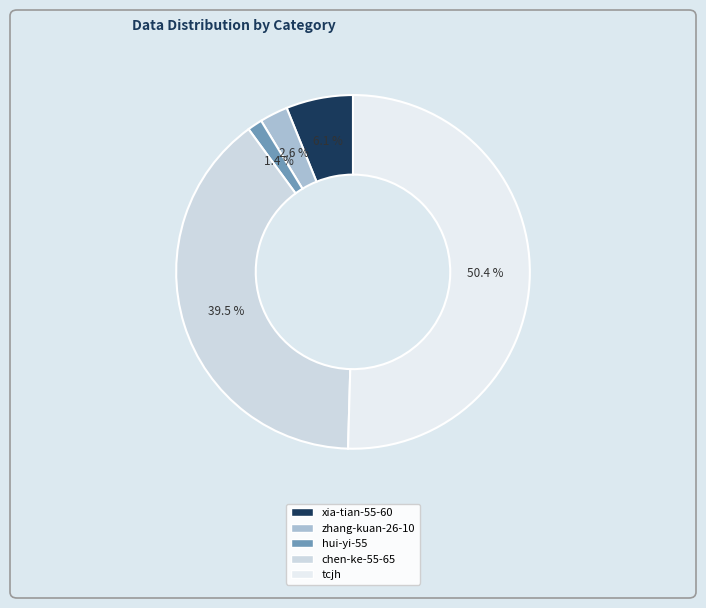

Is the sum of chen-ke-55-65 and xia-tian-55-60 greater than half?

No